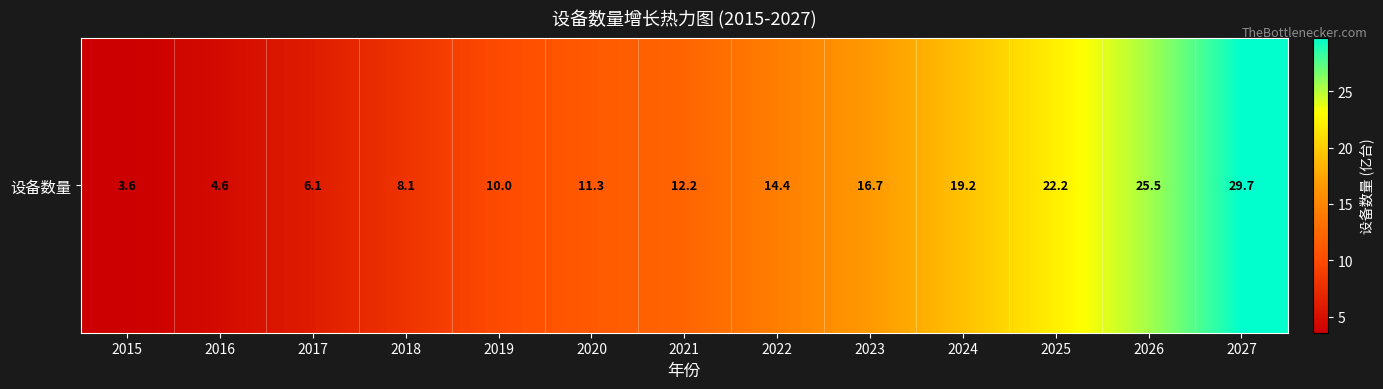

Rank the categories by value from lowest to highest.

2015, 2016, 2017, 2018, 2019, 2020, 2021, 2022, 2023, 2024, 2025, 2026, 2027